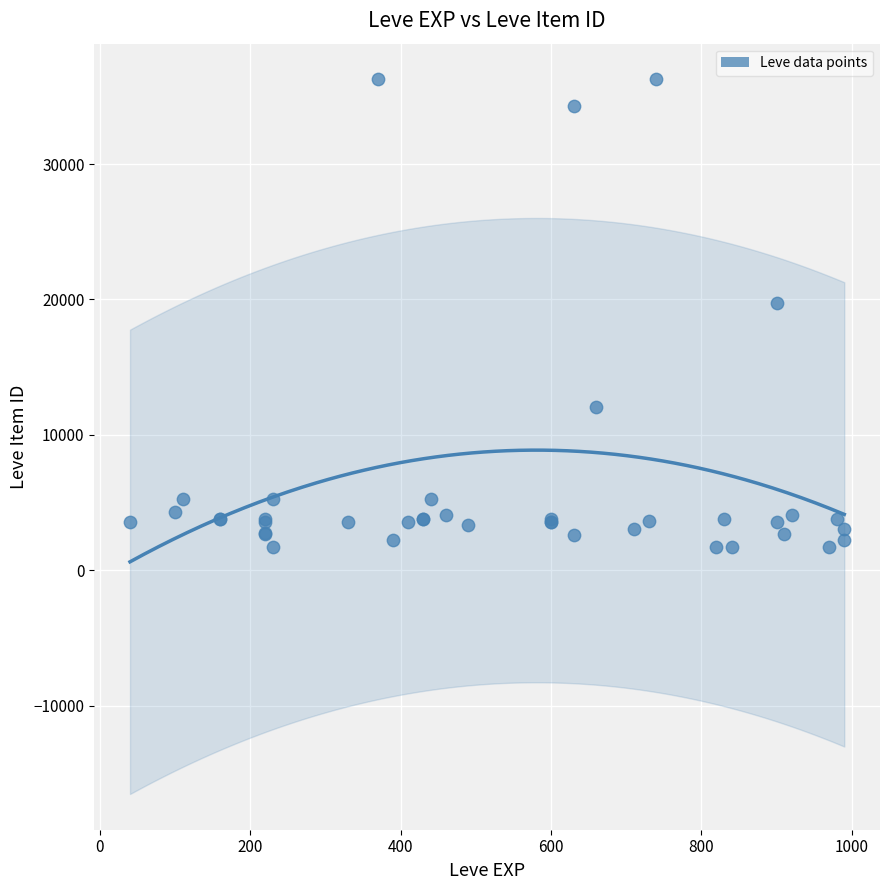

What Y value in the scatter plot is closest to 18967?

19744